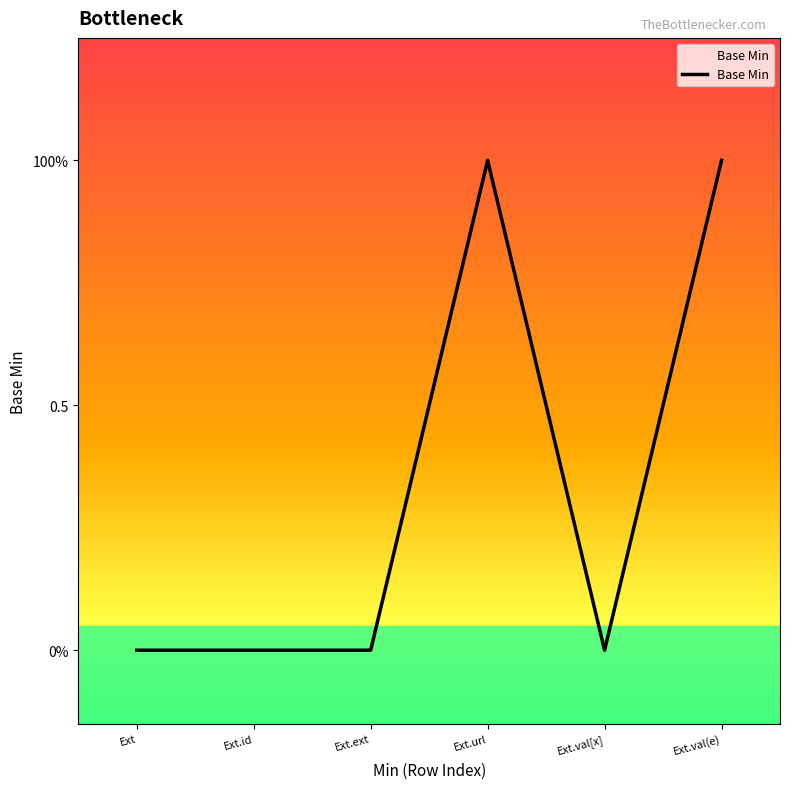

True or false: there are more than 0 points higher than both neighbors.

True